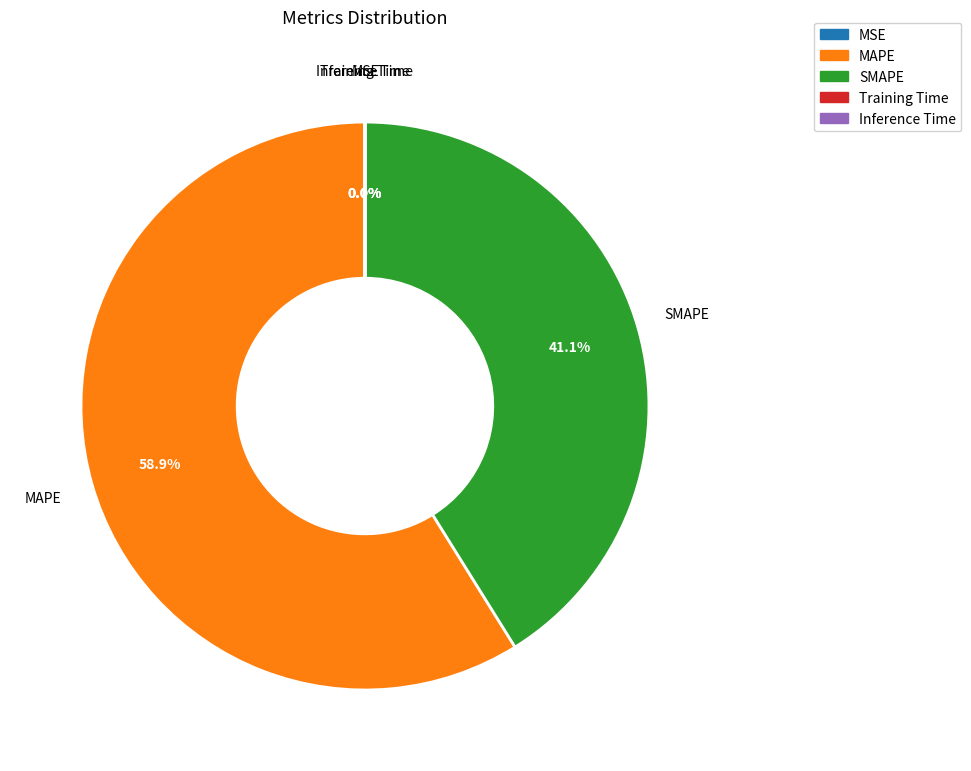

Which slice is the largest?

MAPE